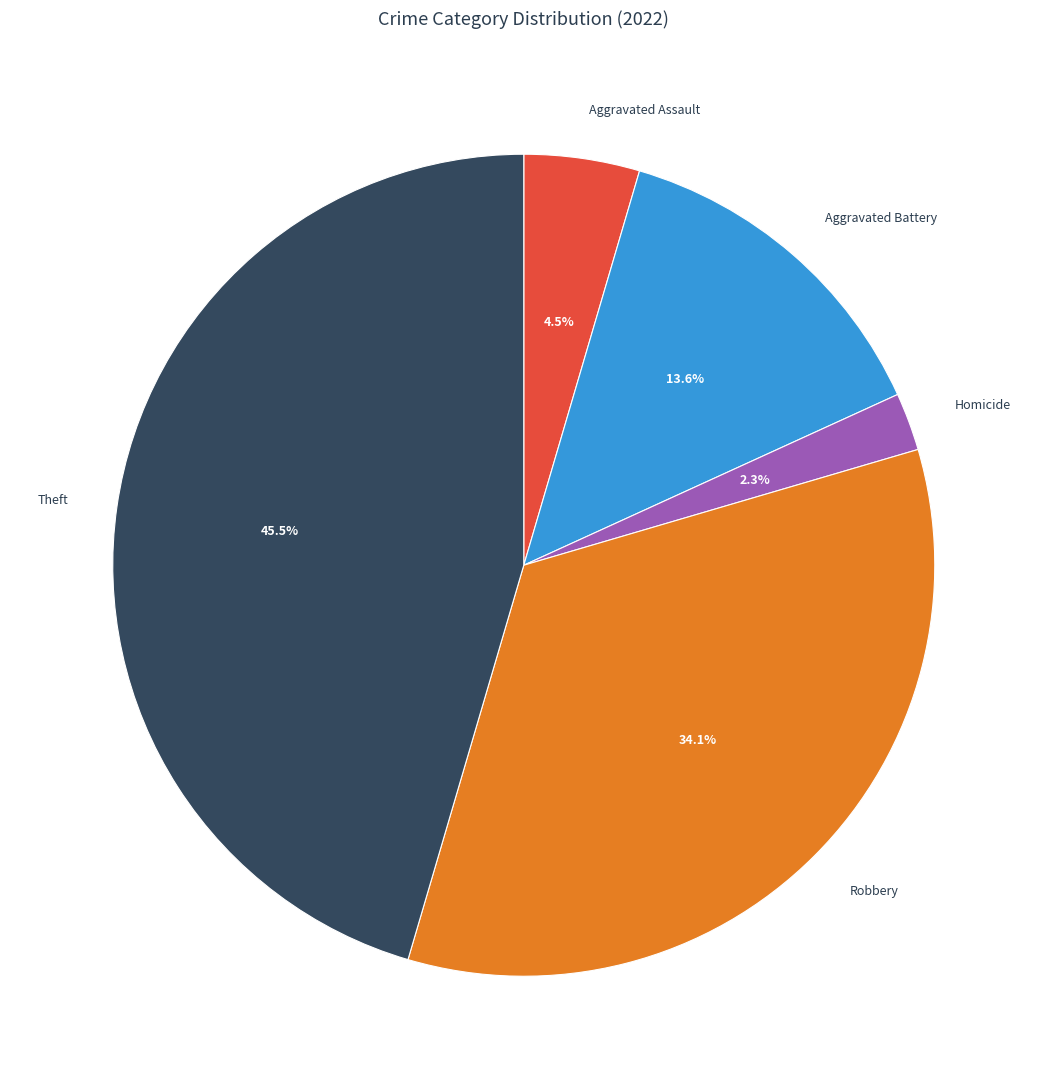

Count the number of slices in the pie.

5